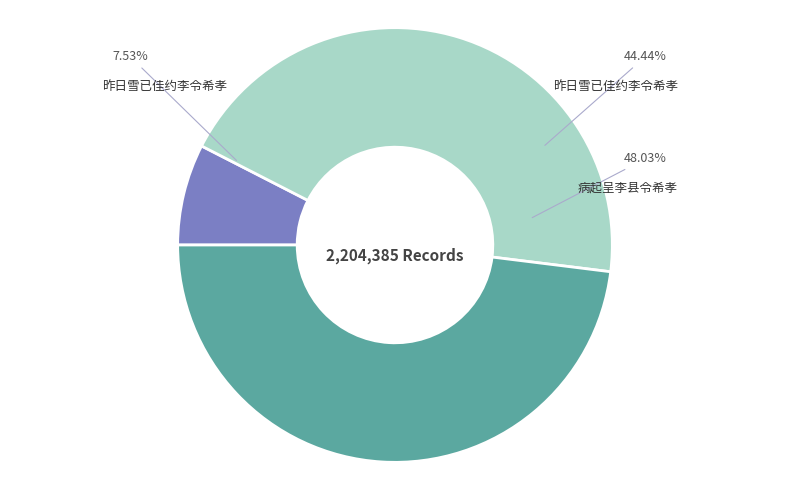

Is it true that 病起呈李县令希孝 is 43% of the pie?

False